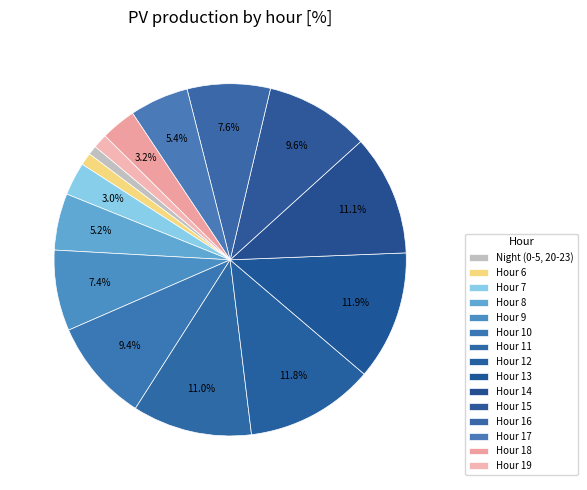

Count the number of slices in the pie.

15